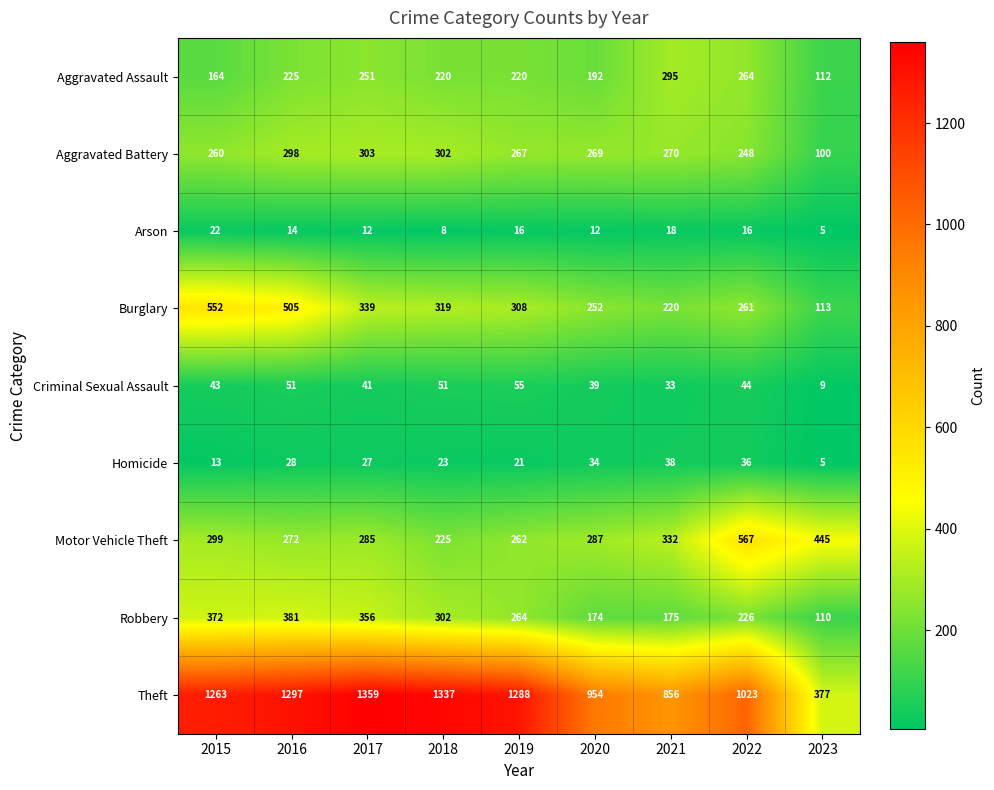

The value of Aggravated Assault at 2017 is 251. True or false?

True